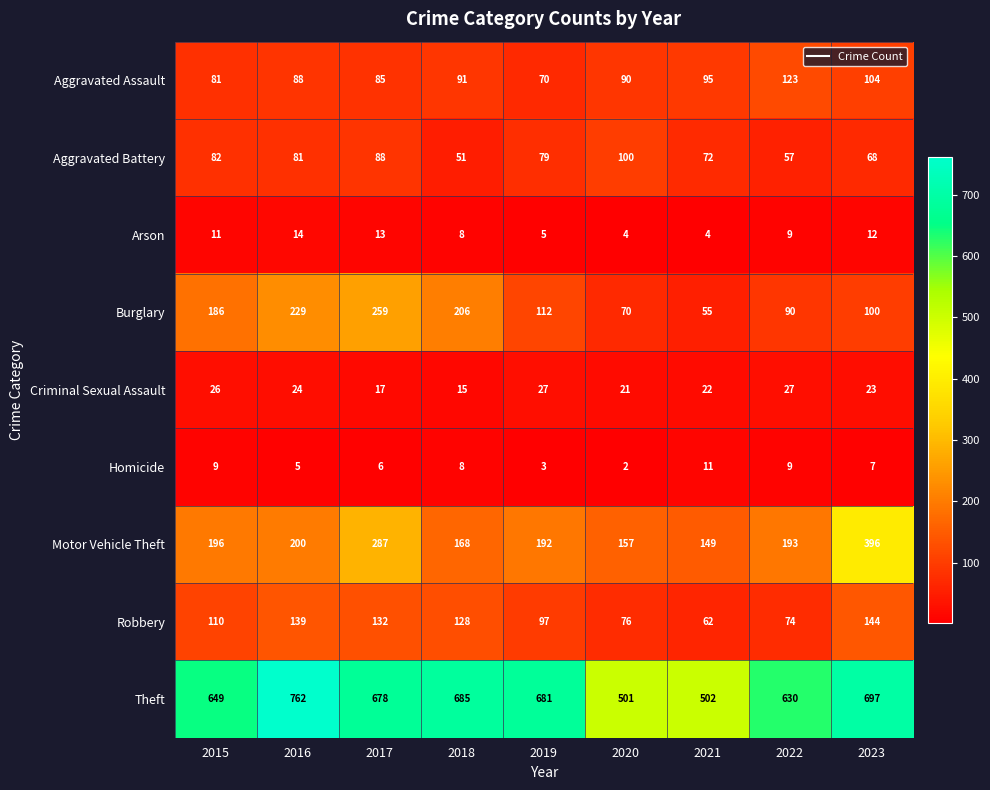

Which series has the widest spread of values?

Theft